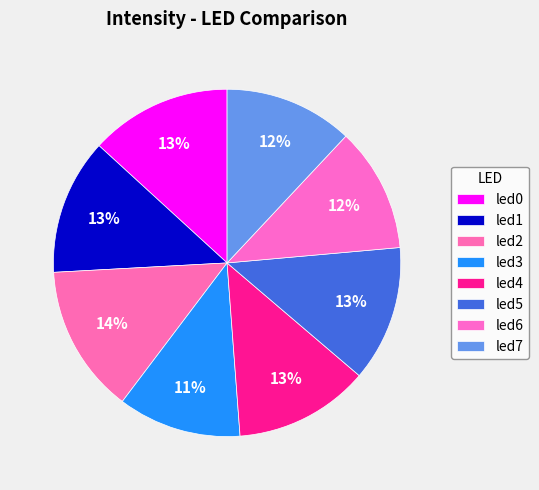

What is the largest slice in the pie chart?

led2